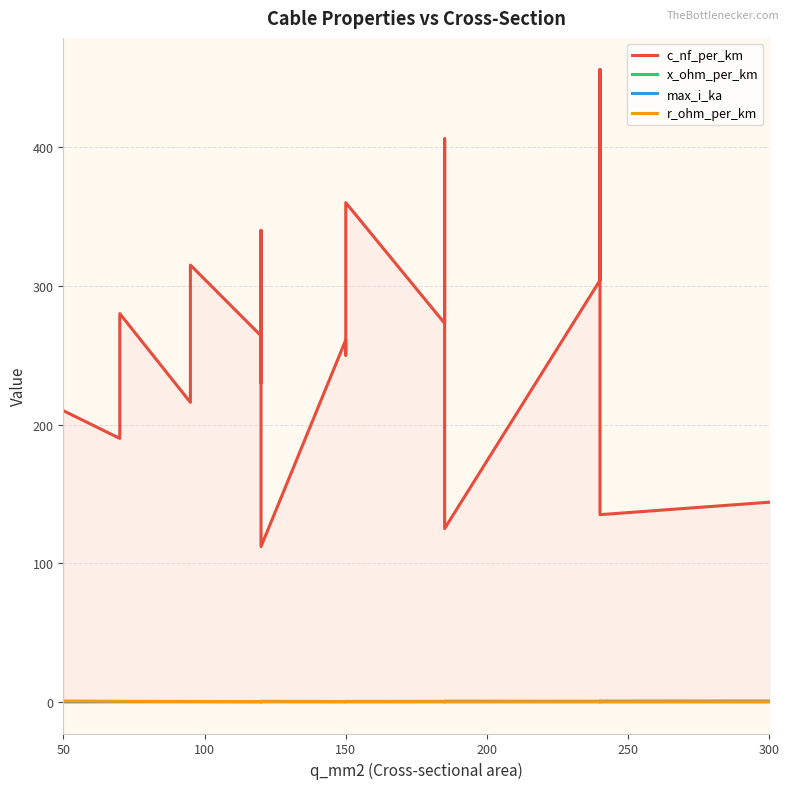

The r_ohm_per_km series shows 0.2 at 300. True or false?

True